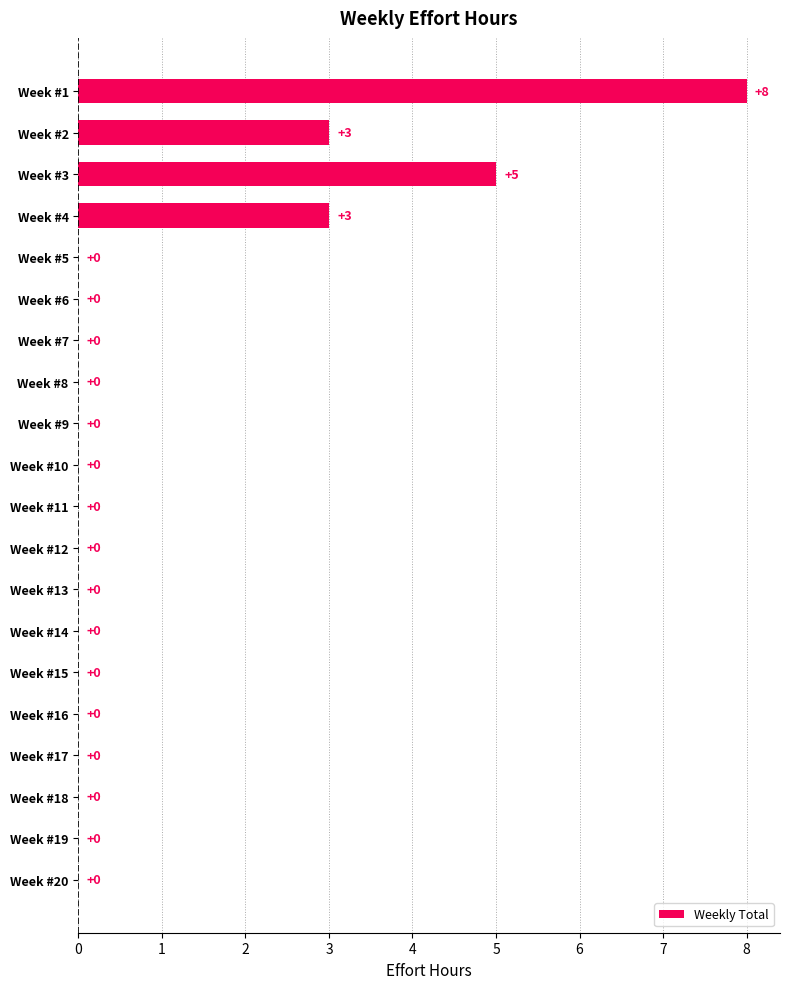

Reading top to bottom, what are all the values shown in this chart?

Week #1=8	Week #2=3	Week #3=5	Week #4=3	Week #5=0	Week #6=0	Week #7=0	Week #8=0	Week #9=0	Week #10=0	Week #11=0	Week #12=0	Week #13=0	Week #14=0	Week #15=0	Week #16=0	Week #17=0	Week #18=0	Week #19=0	Week #20=0